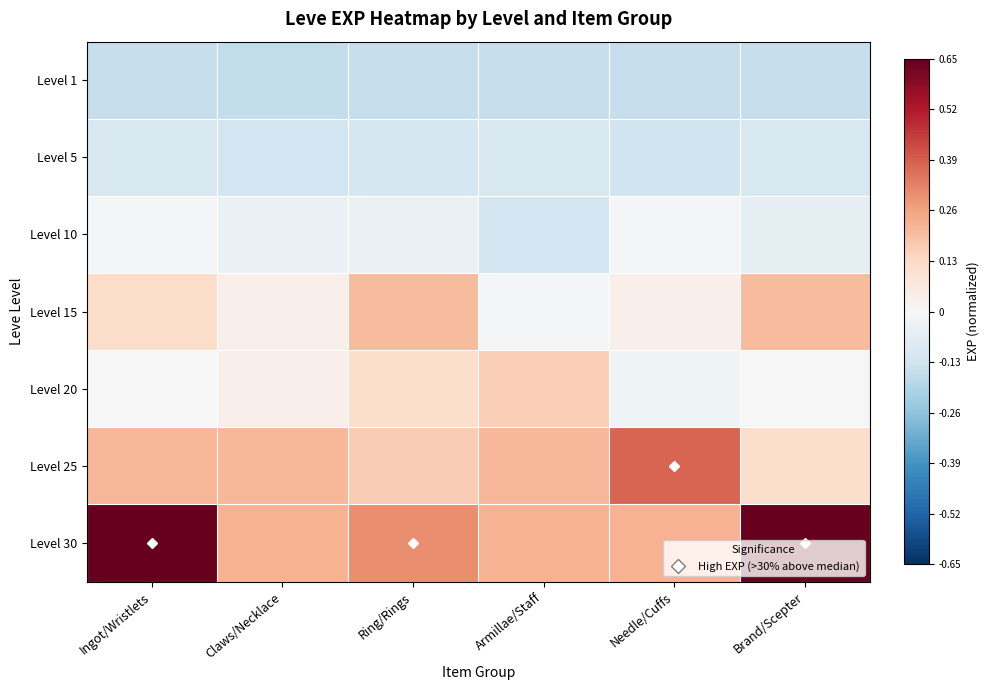

At which category does the chart reach its minimum across all series?

Claws/Necklace